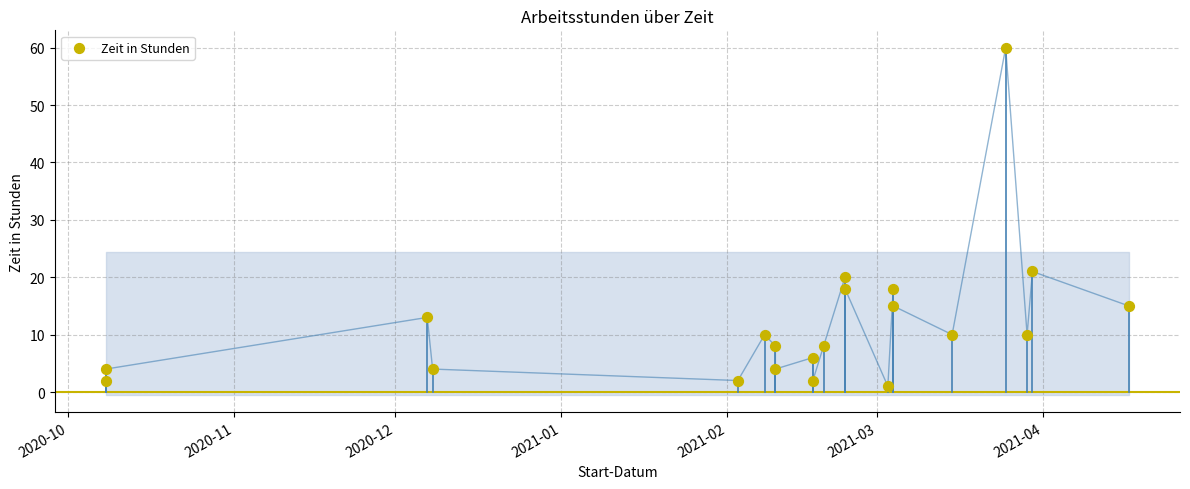

What is the range of Y values (max minus min)?

59